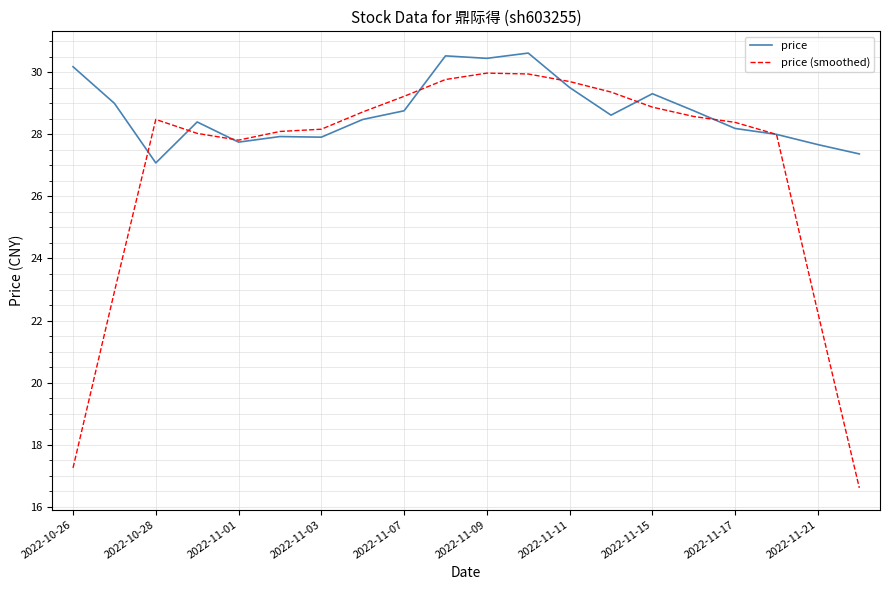

What is the difference between the second highest and second lowest values in the price series?

3.2